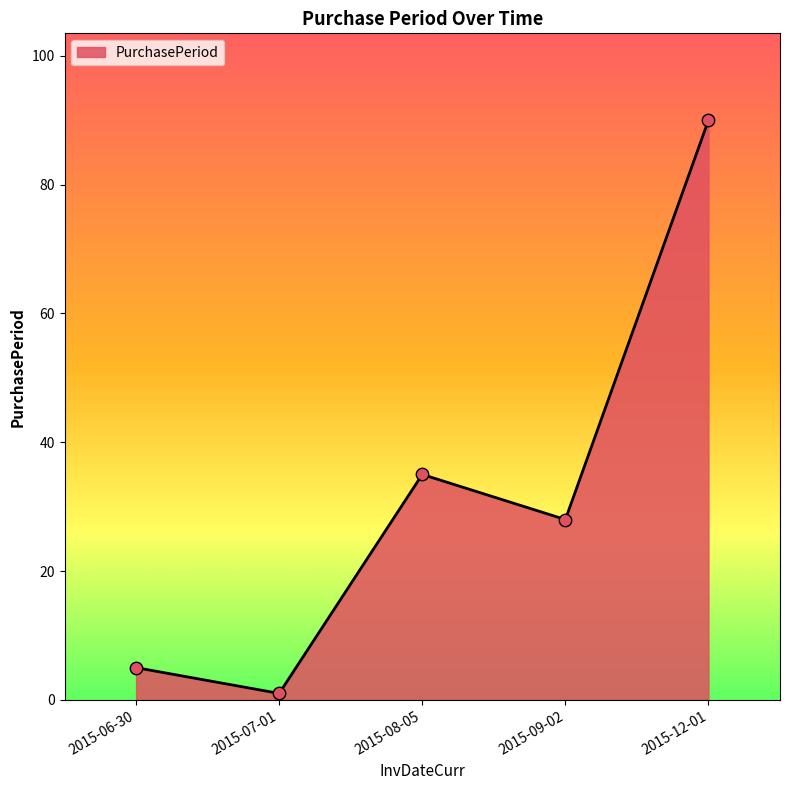

Which has a higher value, 2015-06-30 or 2015-09-02?

2015-09-02